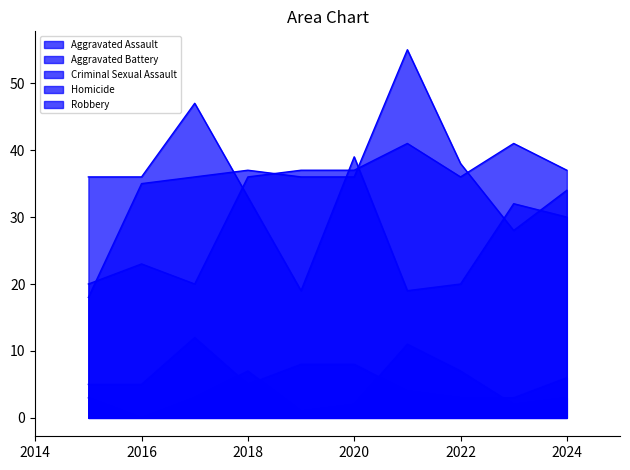

Which series has the widest spread of values?

Aggravated Battery